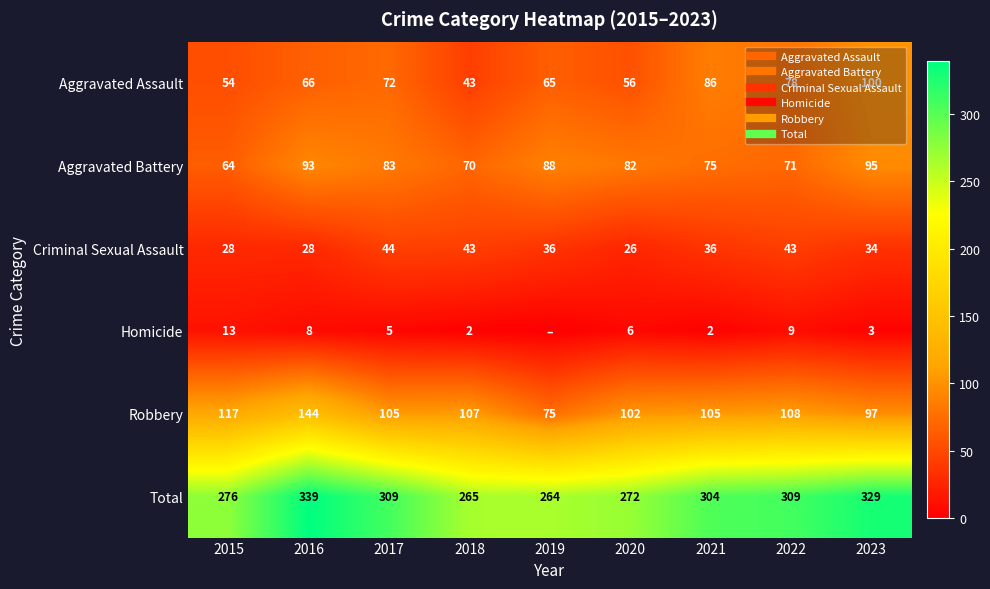

Rank the categories by Robbery value from highest to lowest.

2016, 2015, 2022, 2018, 2017, 2021, 2020, 2023, 2019